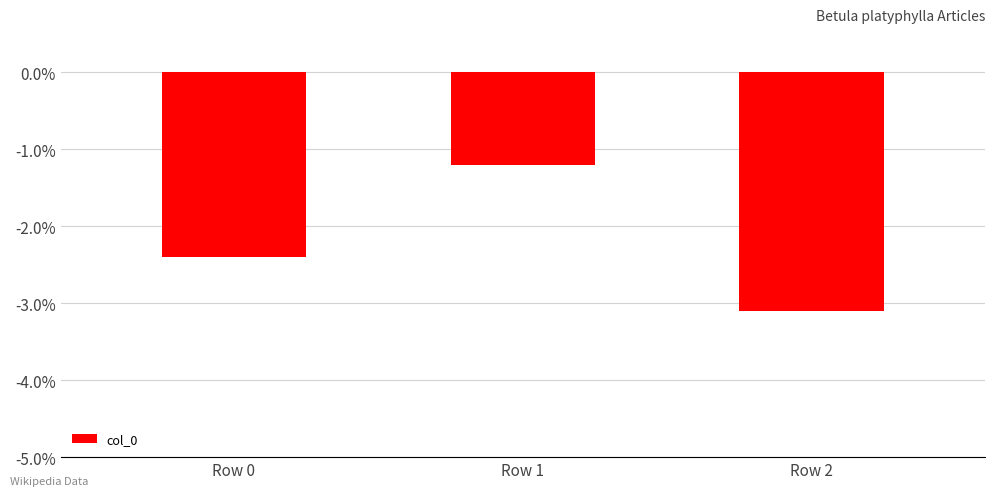

What is the sum of the values at Row 2 and Row 1?

-4.3